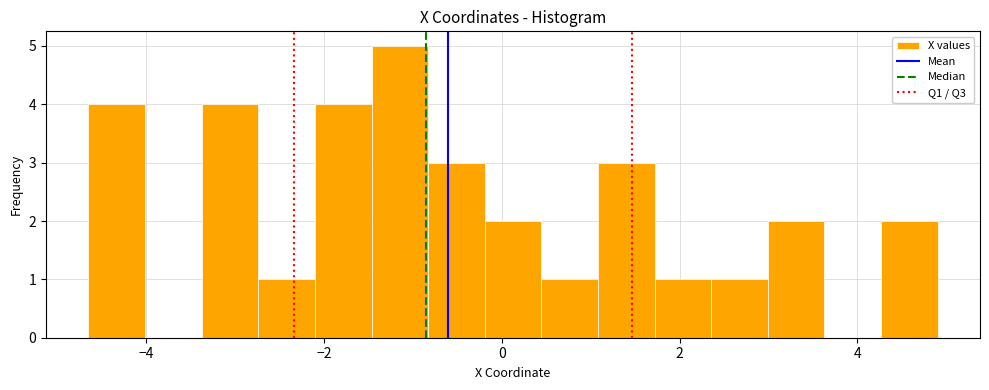

Read against the x-axis, roughly where is the centre of the tallest bar?

-1.2